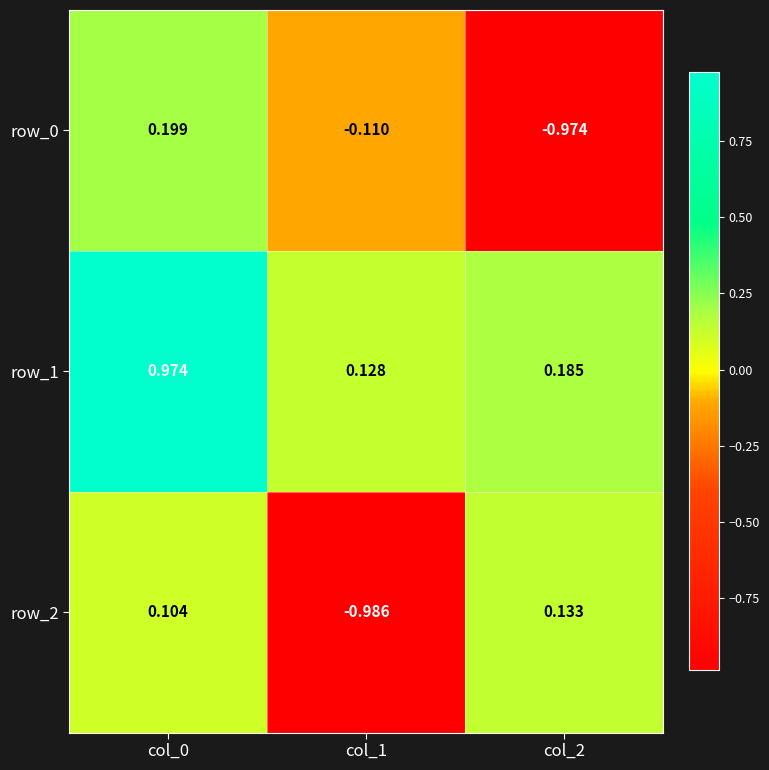

Is the value of row_0 at col_0 greater than the value of row_2 at col_0?

Yes